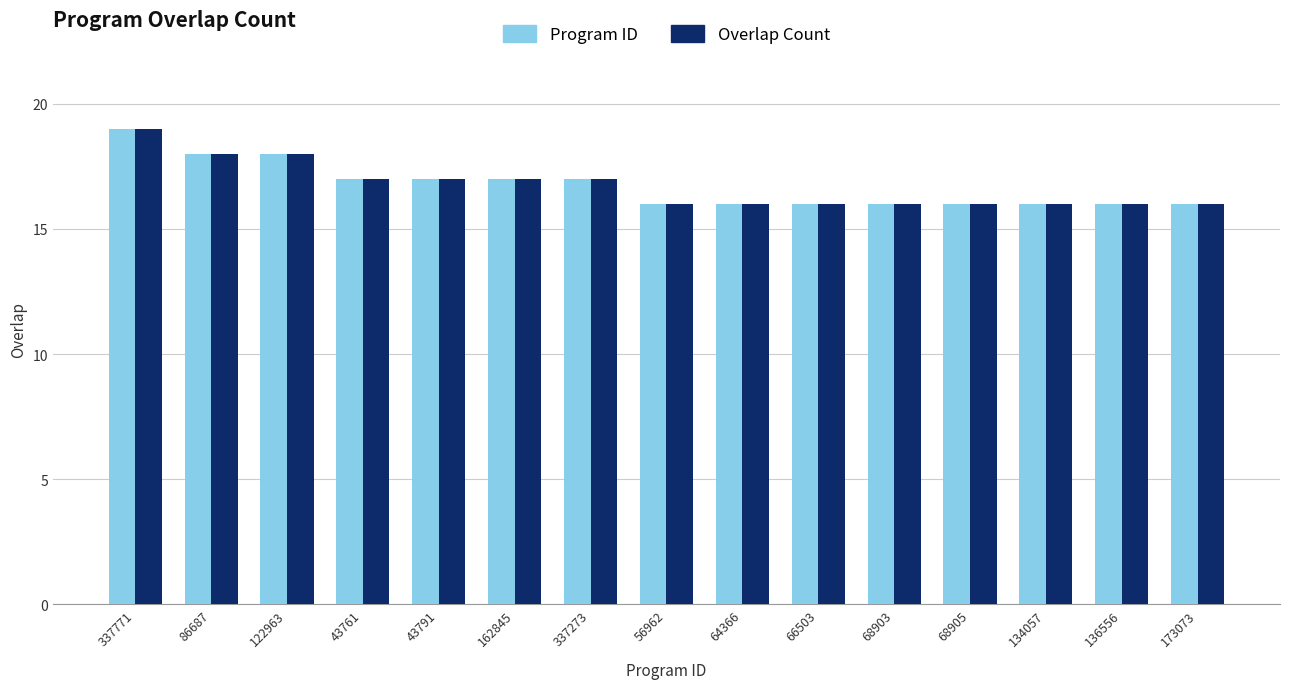

Reading left to right, what are all the values shown in this chart?

Program ID: 337771=19	86687=18	122963=18	43761=17	43791=17	162845=17	337273=17	56962=16	64366=16	66503=16	68903=16	68905=16	134057=16	136556=16	173073=16
Overlap Count: 337771=19	86687=18	122963=18	43761=17	43791=17	162845=17	337273=17	56962=16	64366=16	66503=16	68903=16	68905=16	134057=16	136556=16	173073=16